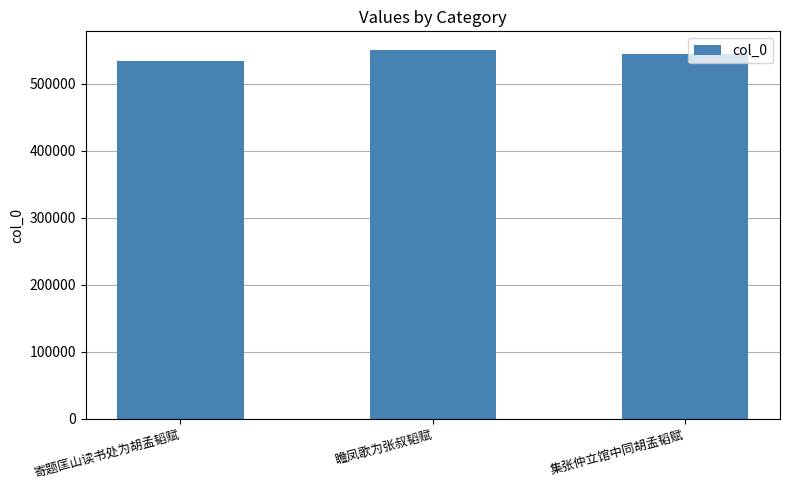

List the labels in order of value, largest first.

瞻凤歌为张叔韬赋, 集张仲立馆中同胡孟韬赋, 寄题匡山读书处为胡孟韬赋